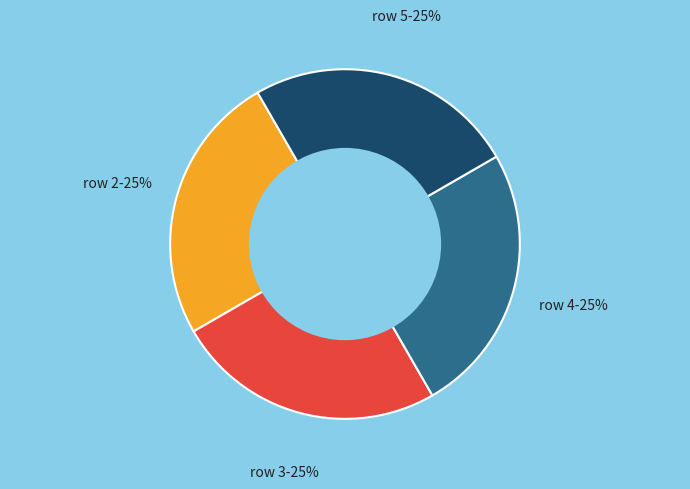

To the nearest percent, what is the average slice percentage?

25%